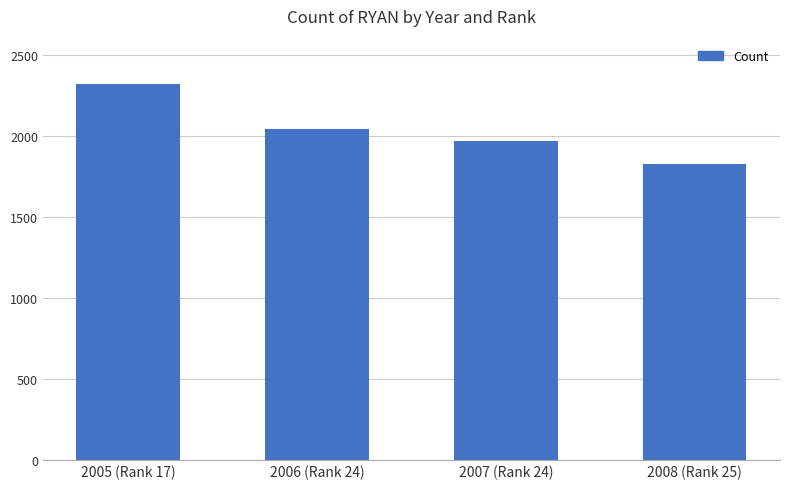

What is the ratio of the value at 2005 (Rank 17) to the value at 2006 (Rank 24)?

1.1